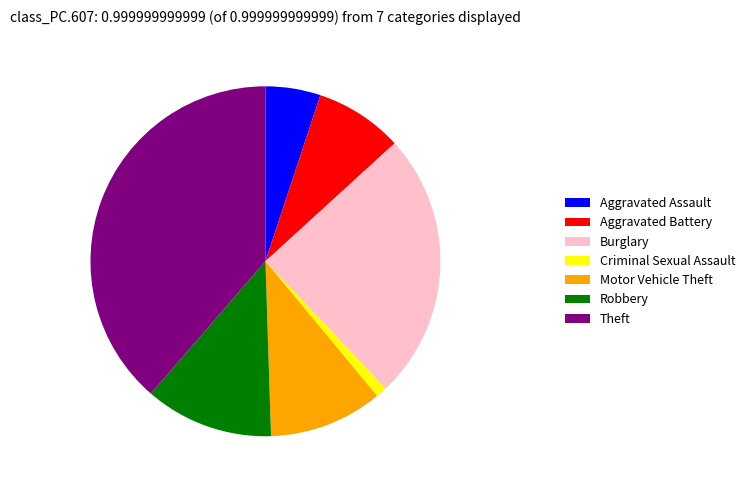

How many slices are in this pie chart?

7